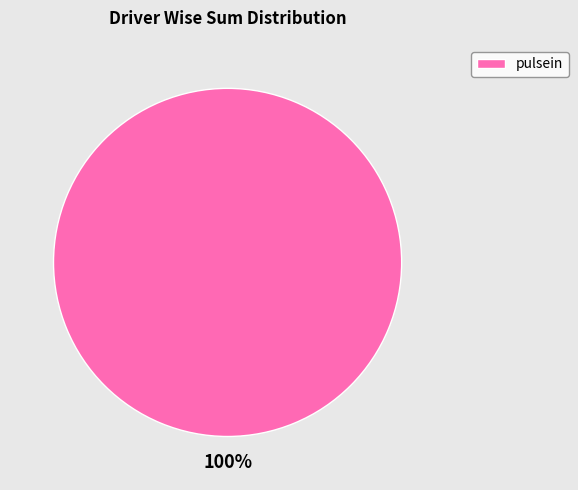

Is it true that pulsein is 100% of the pie?

True